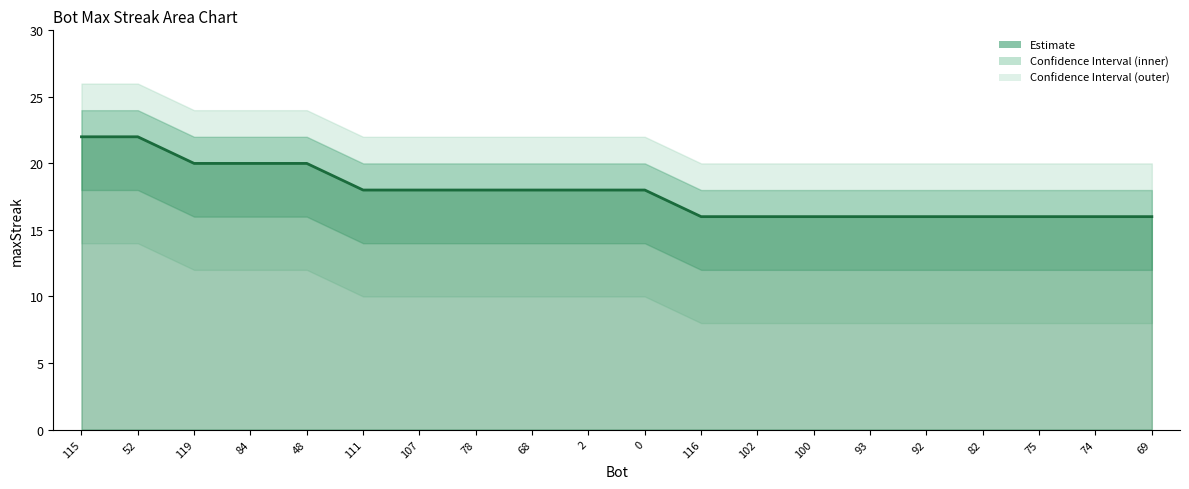

What is the difference between the maximum and minimum values?

6